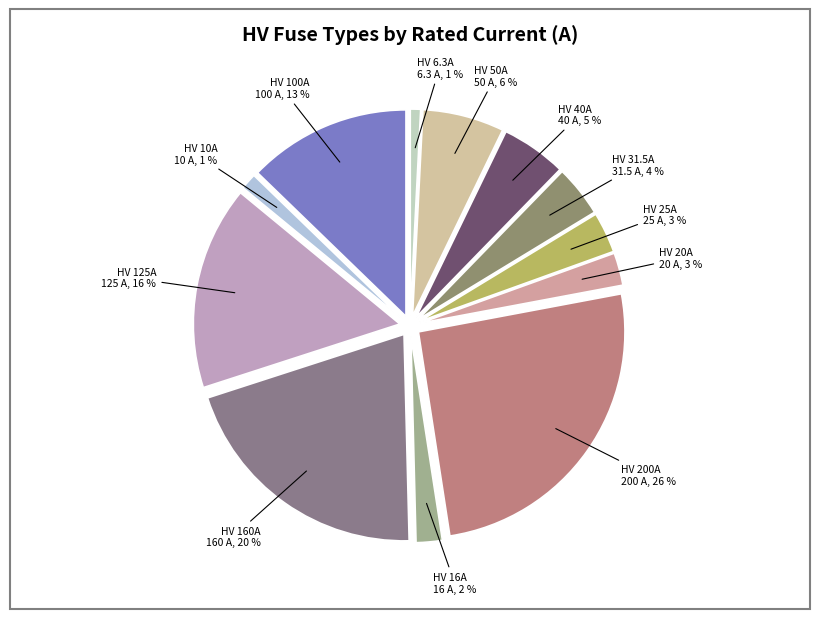

Which category has the biggest portion of the pie?

HV 200A